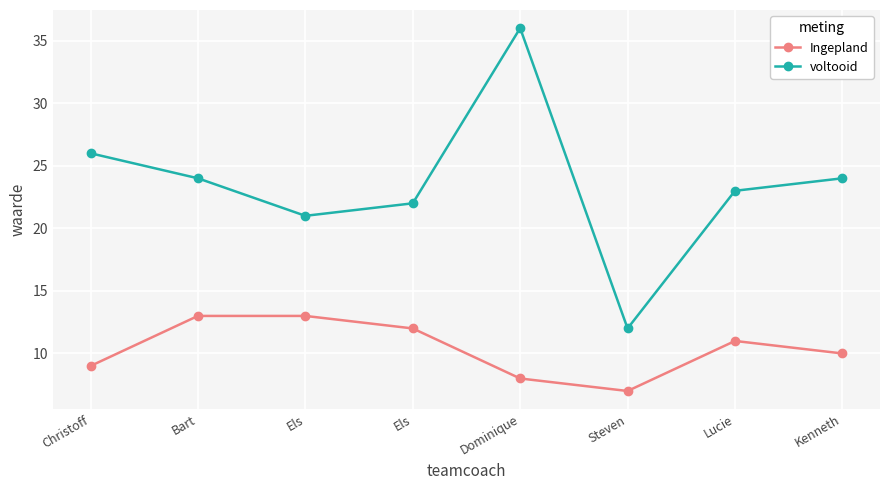

Reading left to right, extract all data points from this chart.

Ingepland: Christoff=9	Bart=13	Els=13	Els=12	Dominique=8	Steven=7	Lucie=11	Kenneth=10
voltooid: Christoff=26	Bart=24	Els=21	Els=22	Dominique=36	Steven=12	Lucie=23	Kenneth=24